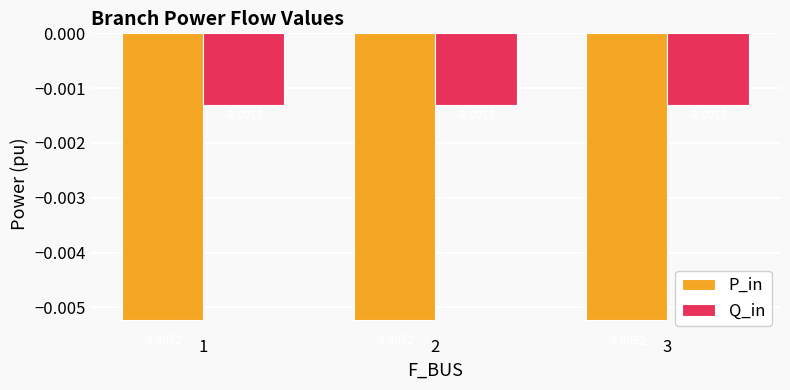

List the series in order of their peak value, highest first.

Q_in, P_in